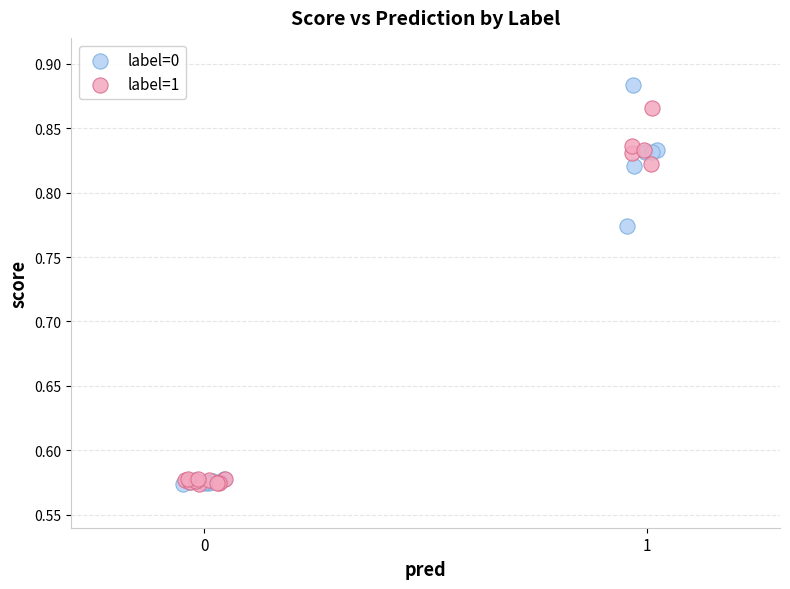

Which series has the widest spread of Y values?

label=0